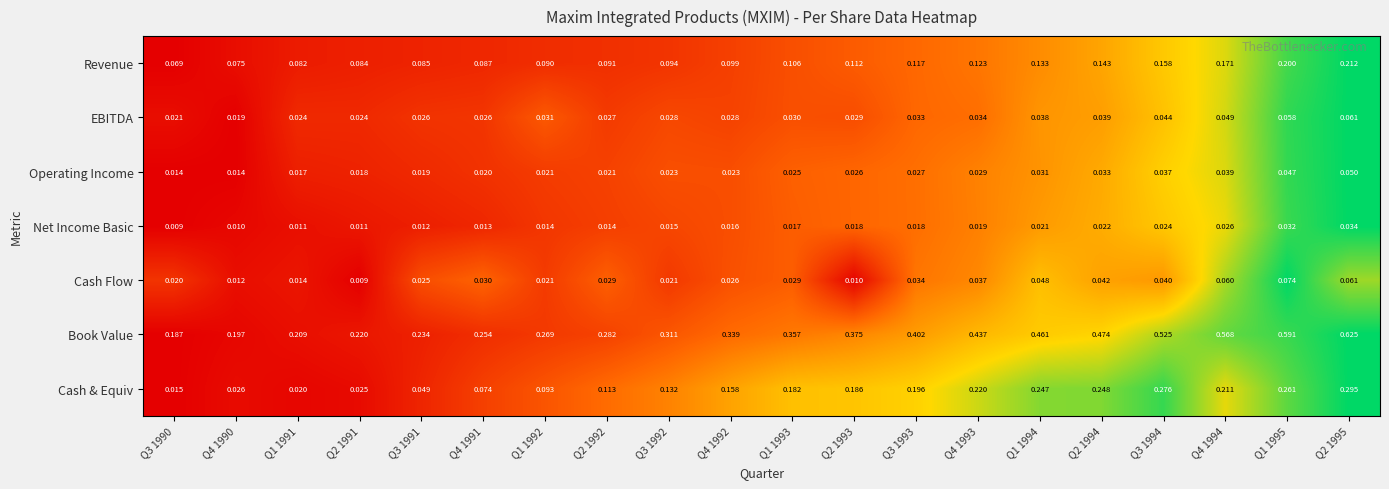

Rank the series by their maximum value, from lowest to highest.

Net Income Basic, Operating Income, EBITDA, Cash Flow, Revenue, Cash & Equiv, Book Value